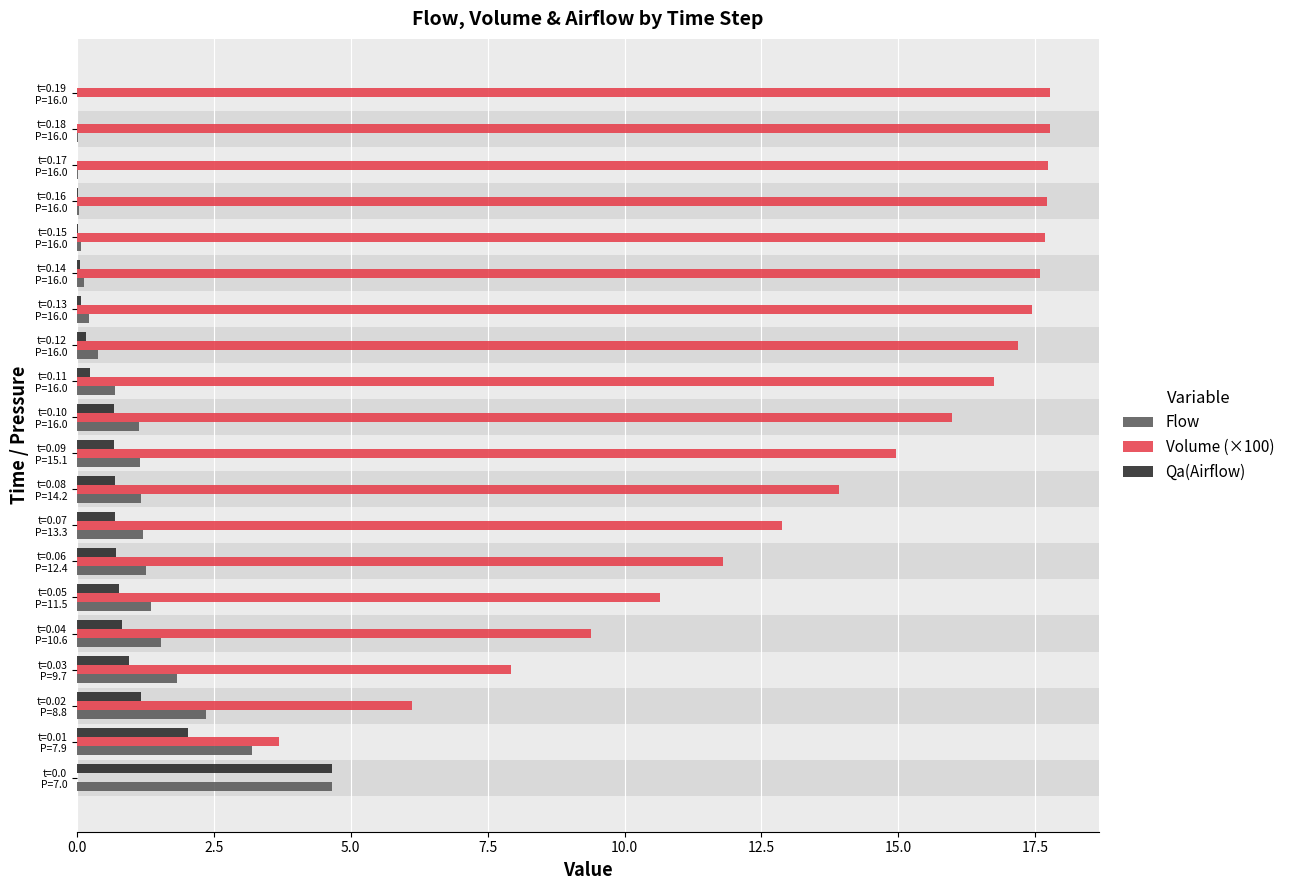

Which series has the largest total across all categories?

Volume (×100)